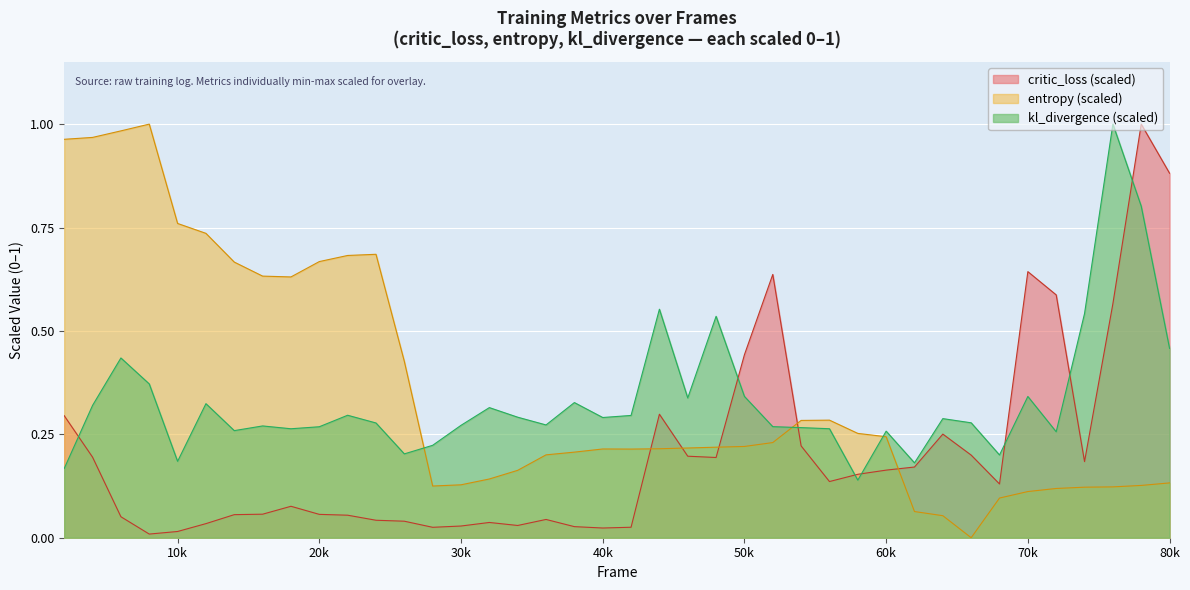

Which series ends up on top after the final intersection of entropy (scaled) and critic_loss (scaled)?

critic_loss (scaled)